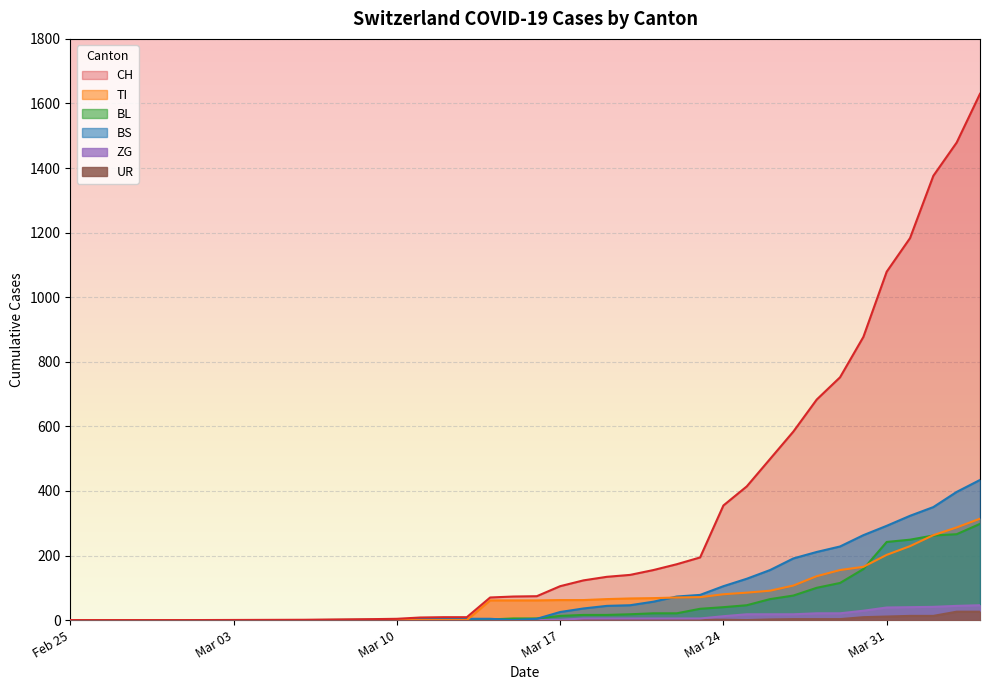

How many distinct data groups are displayed?

6